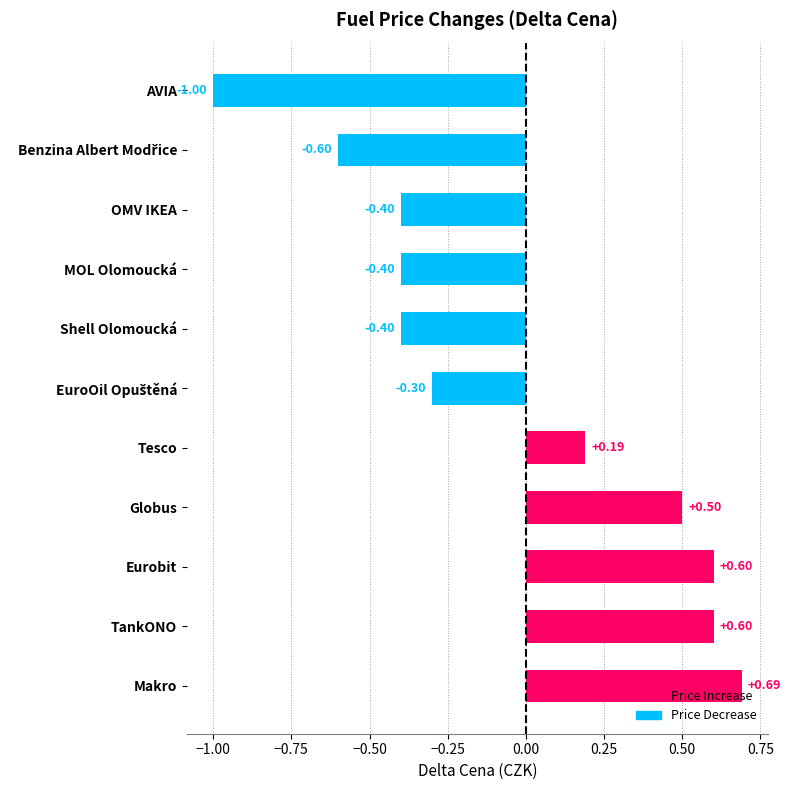

Where is the data nearest to the value 0?

Tesco